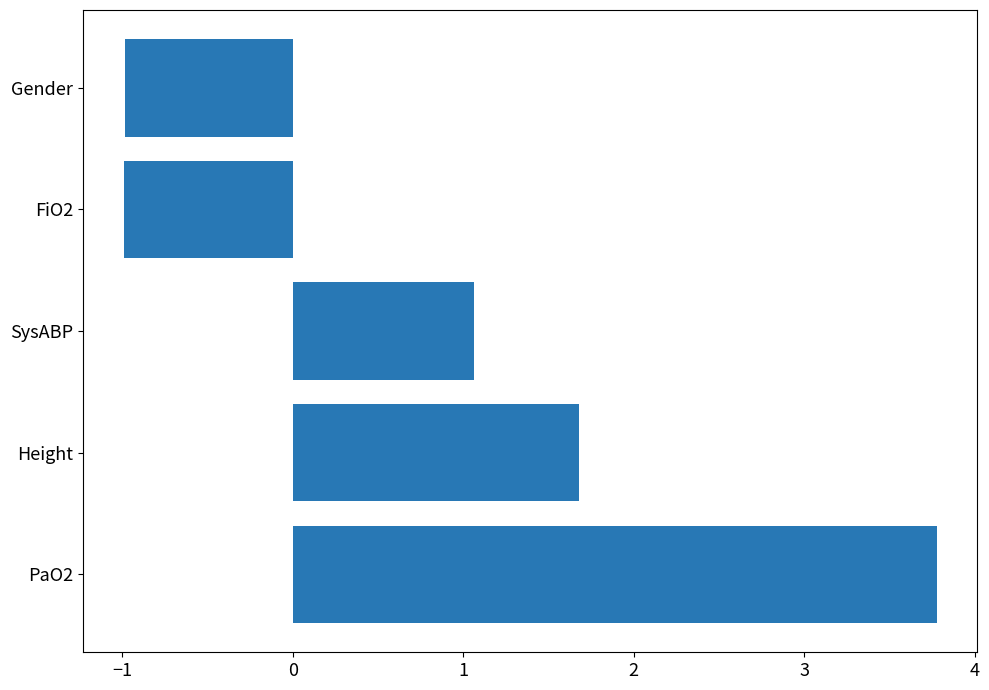

Does the chart contain stacked bars?

No